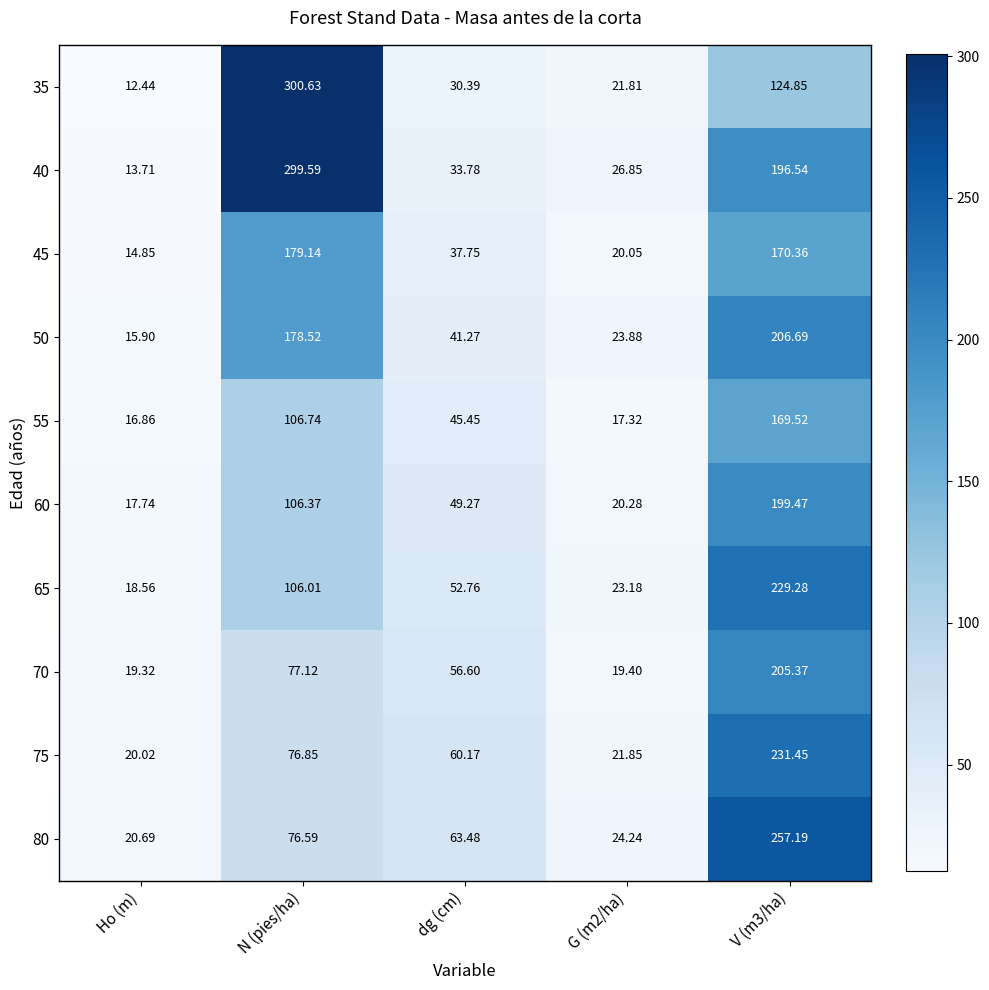

Is the value of 60 at G (m2/ha) greater than the value of 80 at G (m2/ha)?

No